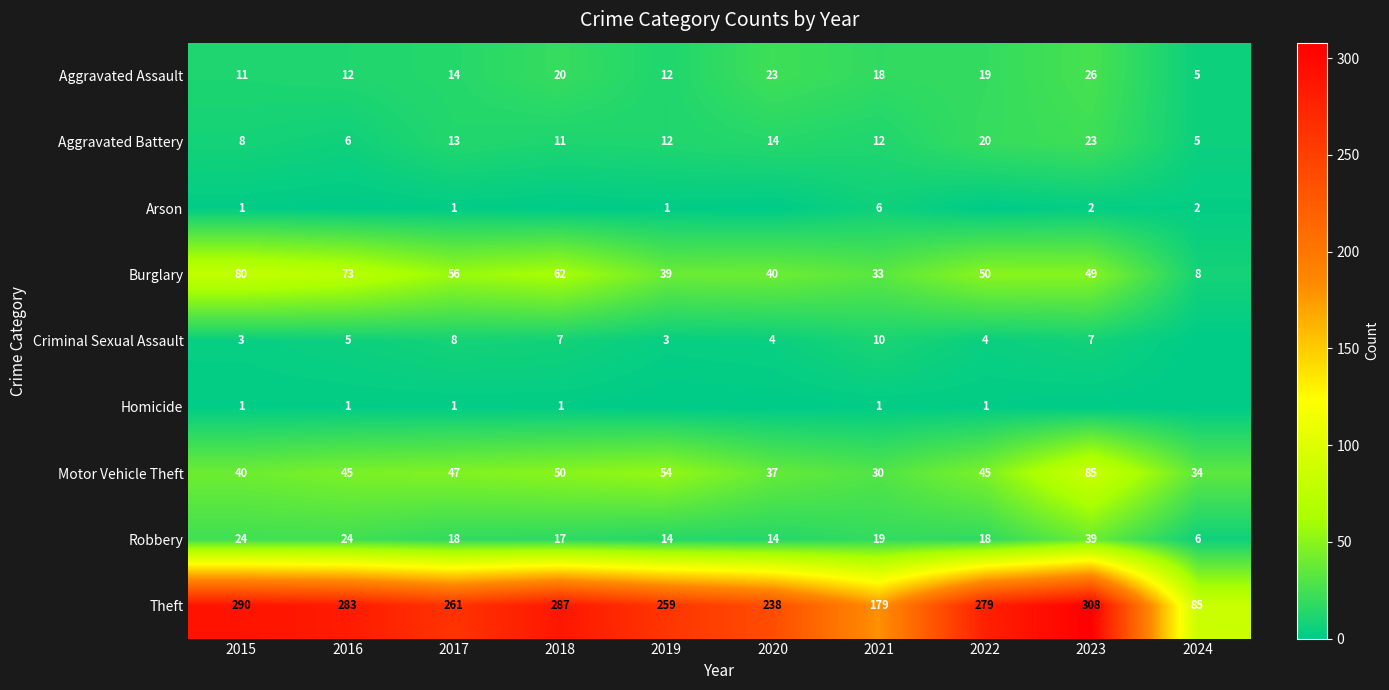

Rank the categories by Theft value from lowest to highest.

2024, 2021, 2020, 2019, 2017, 2022, 2016, 2018, 2015, 2023